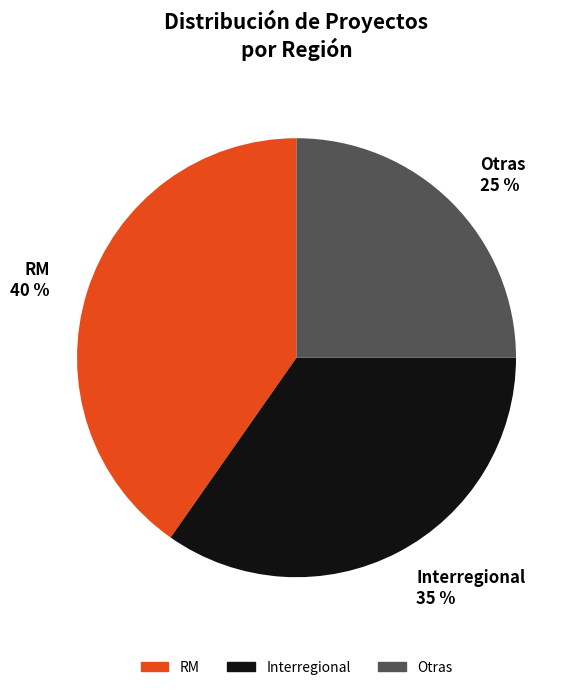

To the nearest percent, what percentage of the pie is RM?

40%